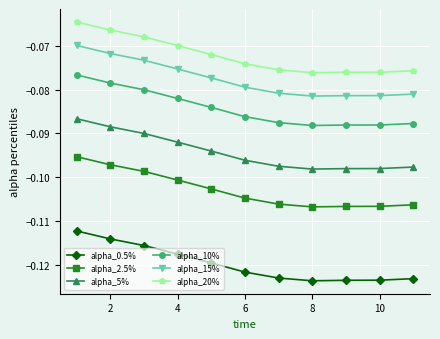

Rank the series by their maximum value, from lowest to highest.

alpha_0.5%, alpha_2.5%, alpha_5%, alpha_10%, alpha_15%, alpha_20%